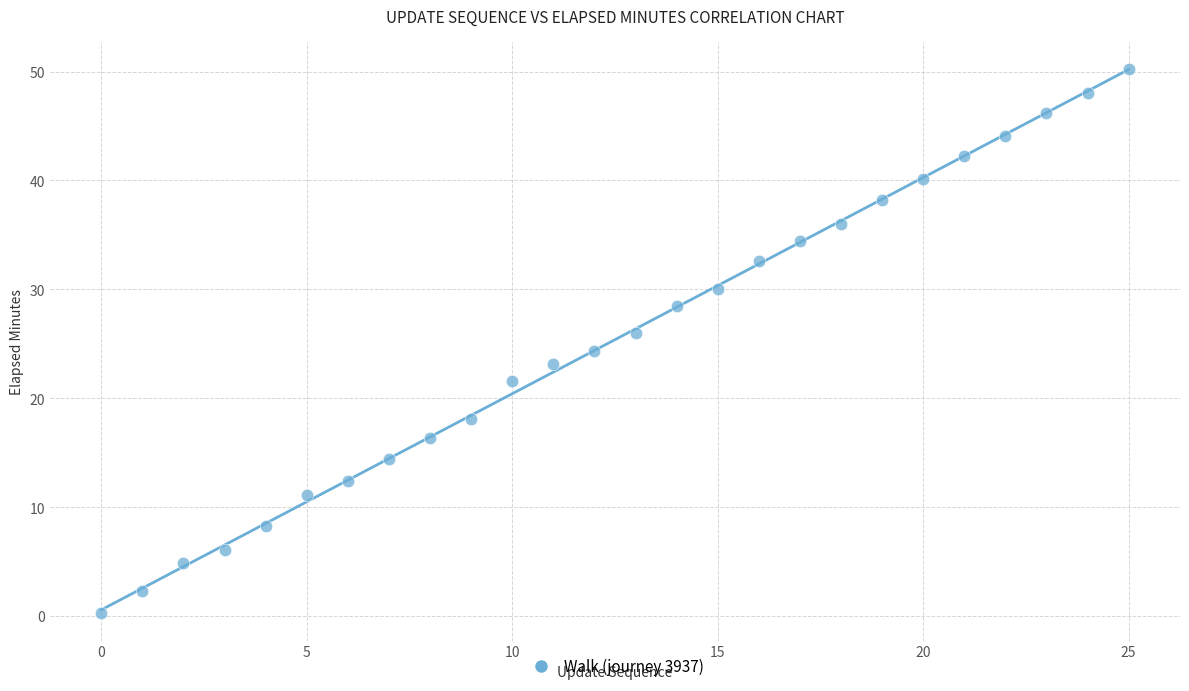

What is the range of Y values (max minus min)?

50.0